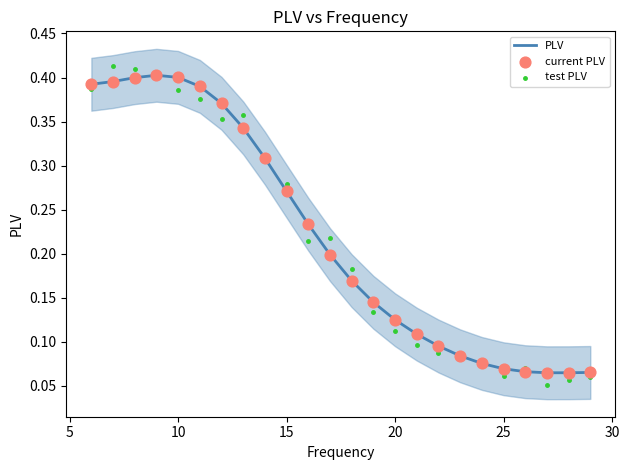

The PLV series shows 0.4 at 10. True or false?

True